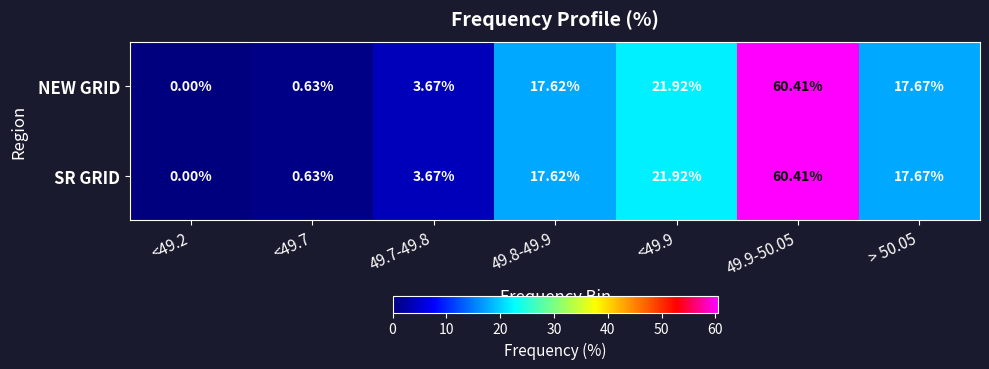

Is the value of SR GRID at 49.9-50.05 greater than the value of NEW GRID at 49.8-49.9?

Yes